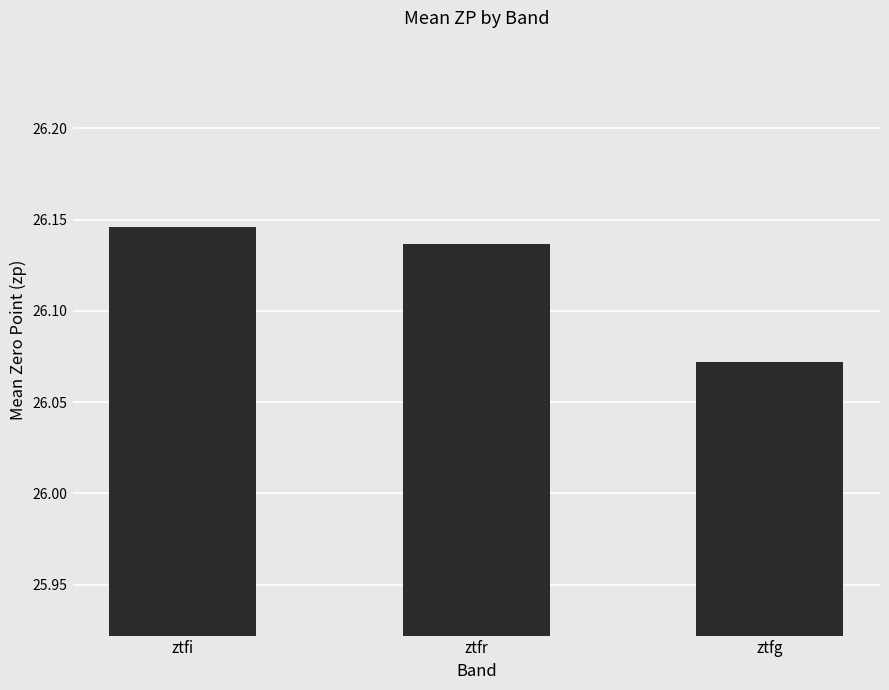

What is the ratio of the value at ztfi to the value at ztfr?

1.0